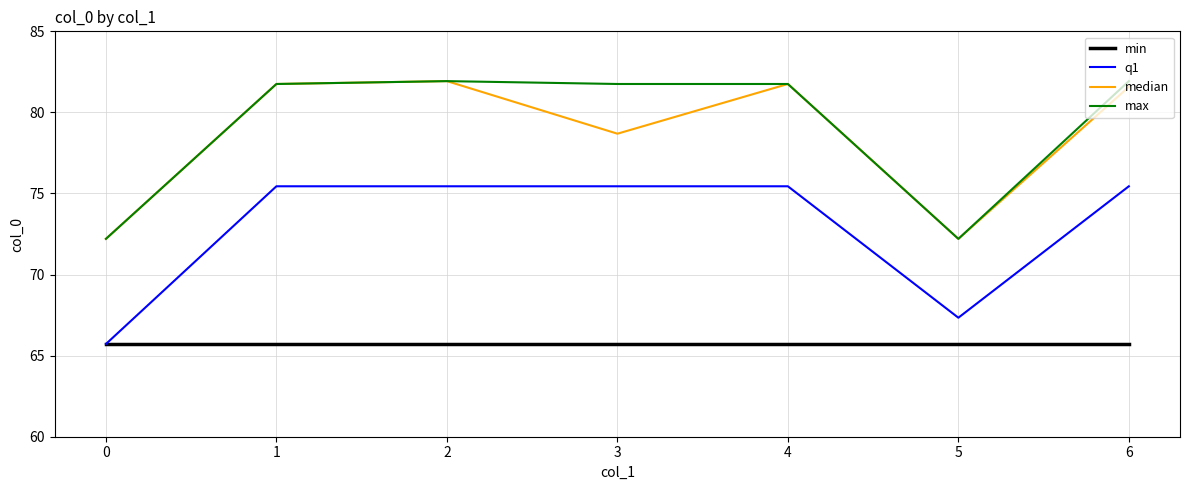

The value of q1 at 0 is 65.7. True or false?

True